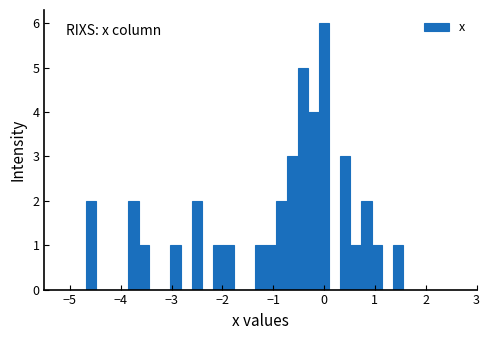

Read against the x-axis, roughly where is the centre of the tallest bar?

0.0